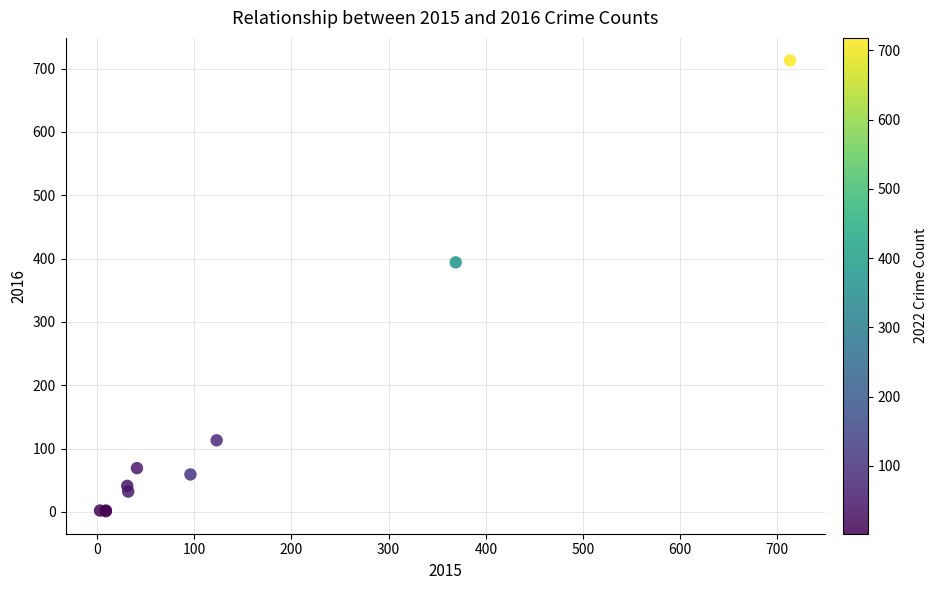

What Y value in the scatter plot is closest to 357?

394